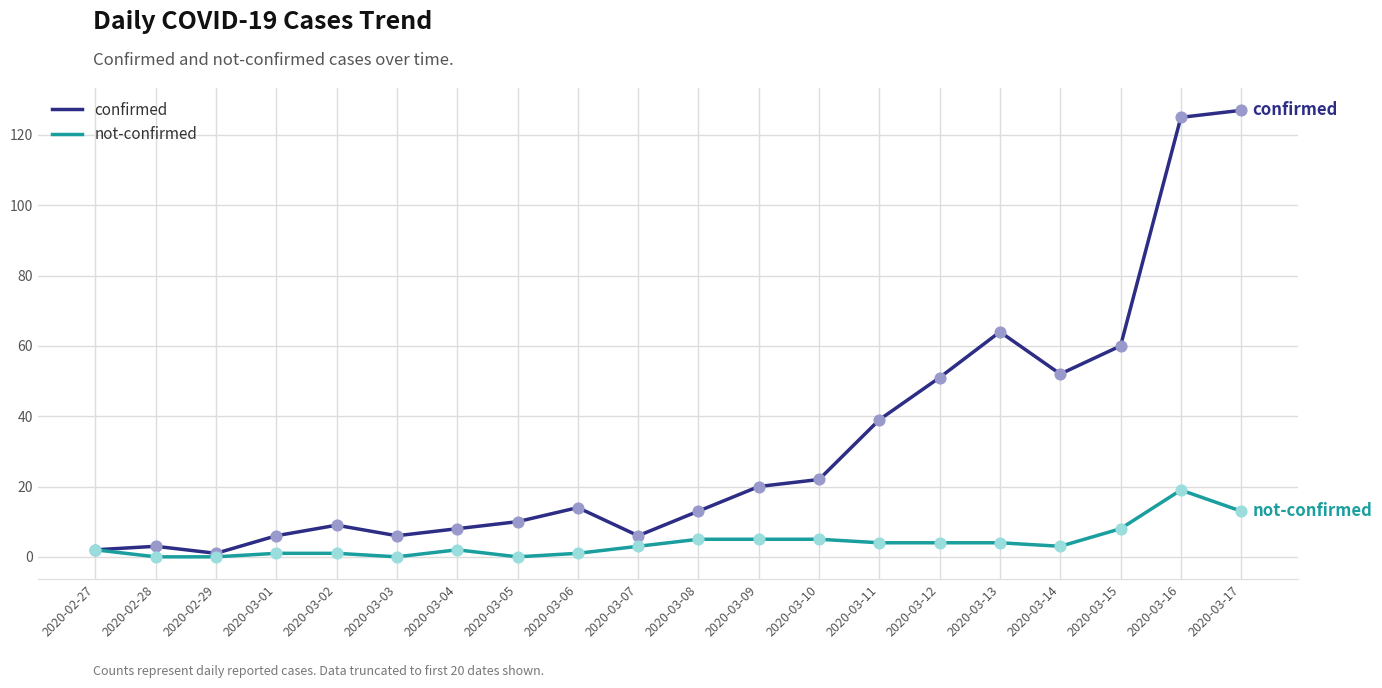

At which category is the sum across all series the highest?

2020-03-16